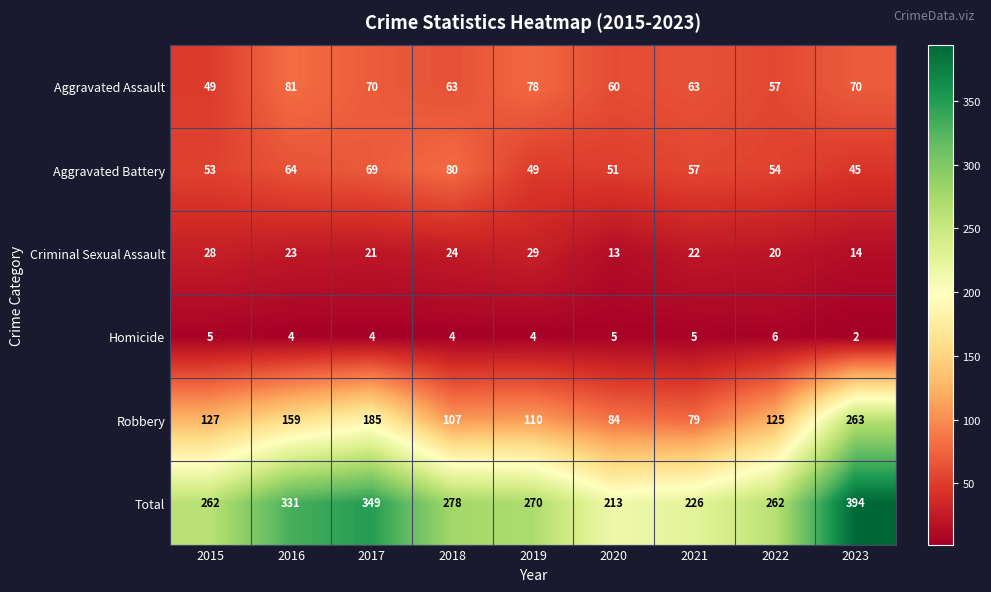

Rank the series by their maximum value, from lowest to highest.

Homicide, Criminal Sexual Assault, Aggravated Battery, Aggravated Assault, Robbery, Total